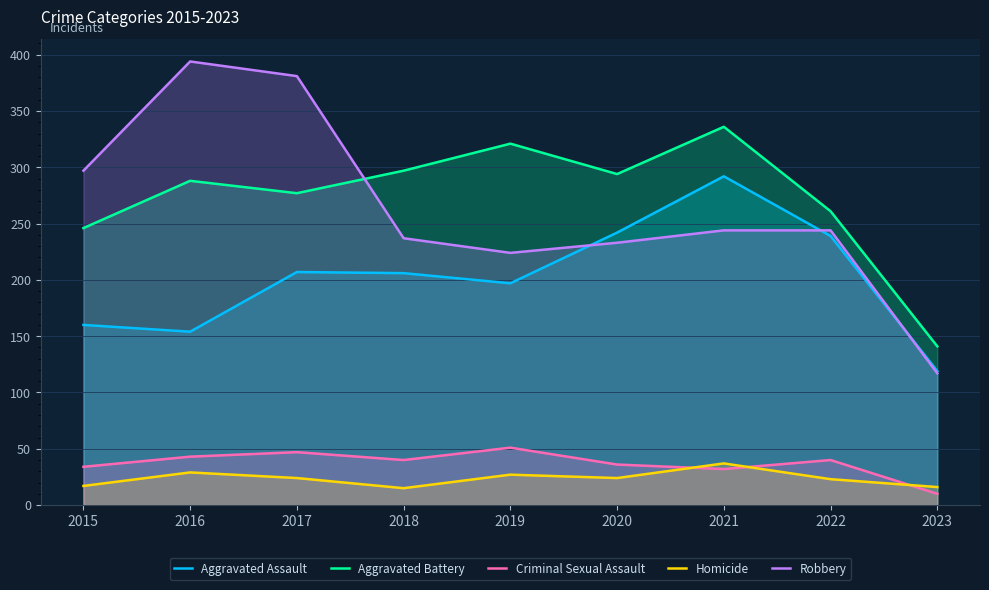

How many values in the Robbery series are below 244?

4